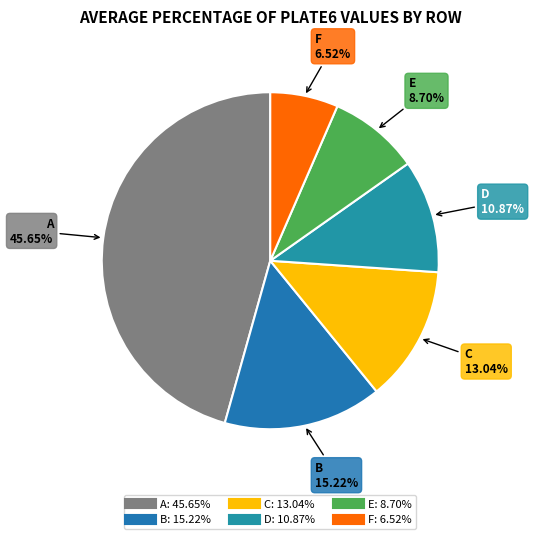

How many segments does this pie chart have?

6